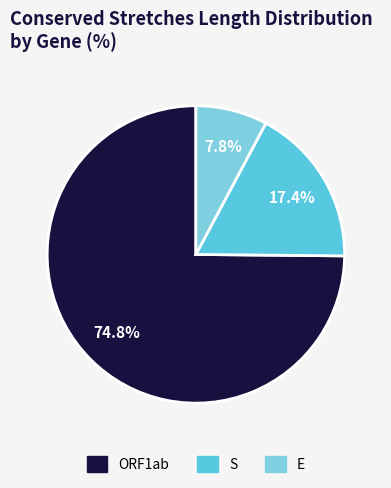

Is there any slice that represents more than half of the pie?

Yes